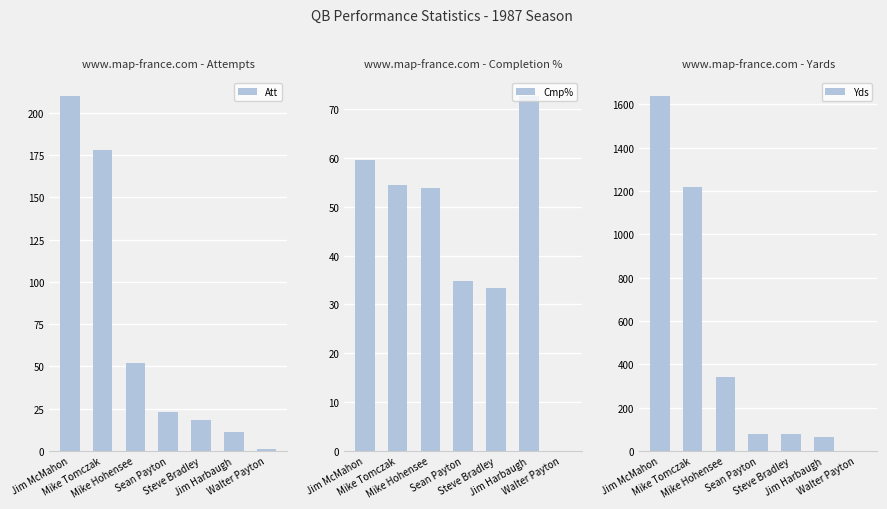

Where does the Att series first go above 23?

Jim McMahon